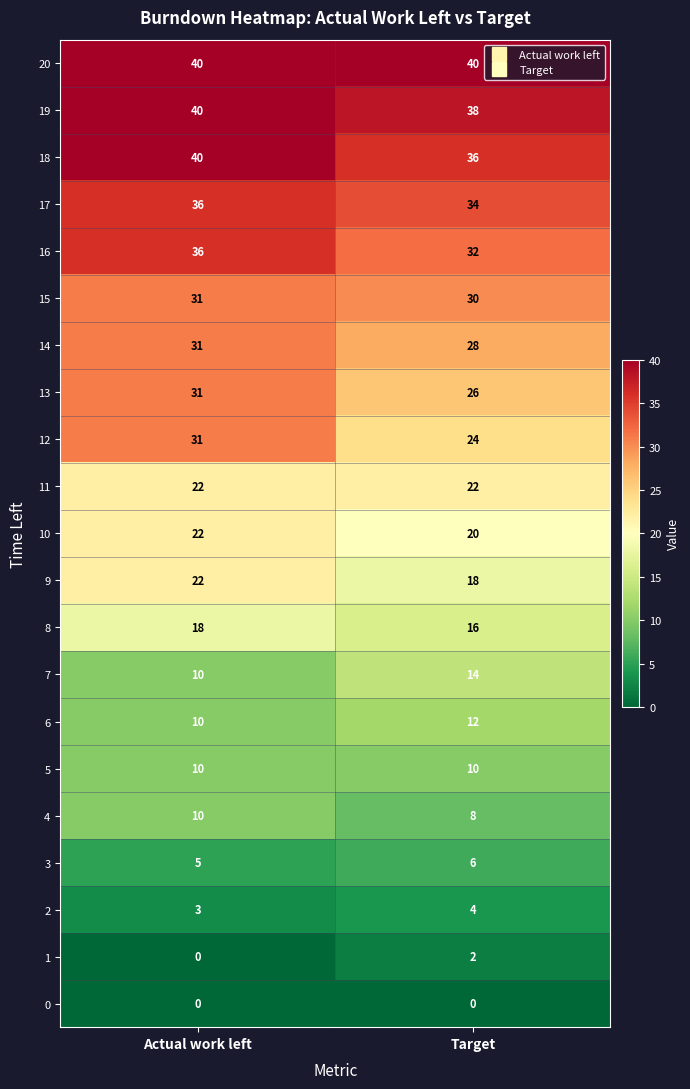

The 5 series shows 14 at Actual work left. True or false?

False